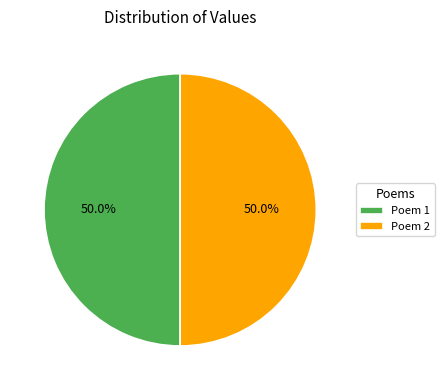

What is the ratio of the value at Poem 1 to the value at Poem 2?

1.0